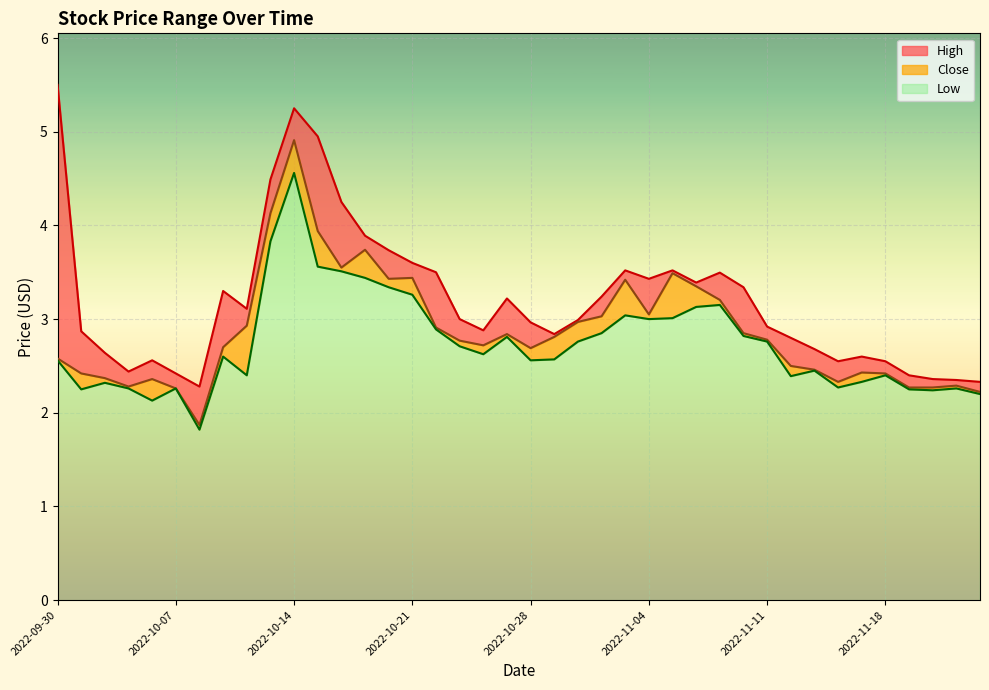

What is the approximate value of Low at 2022-10-31?

2.6